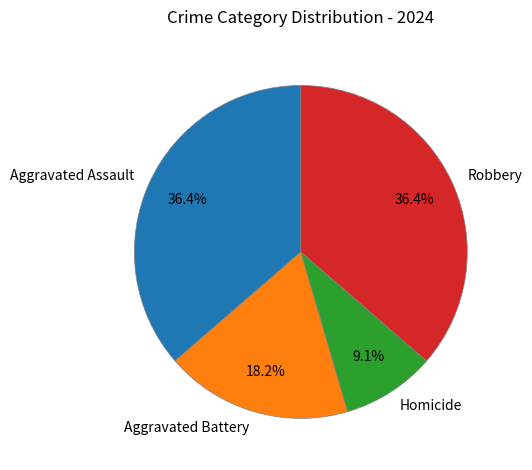

Does any single category account for the majority?

No